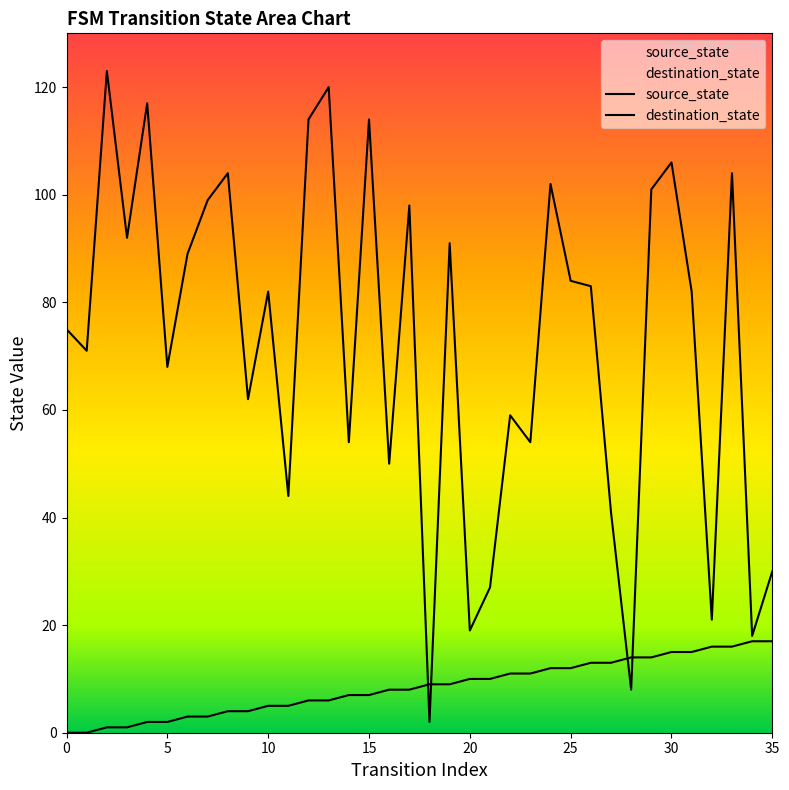

True or false: source_state has more than 0 interior local peaks.

False